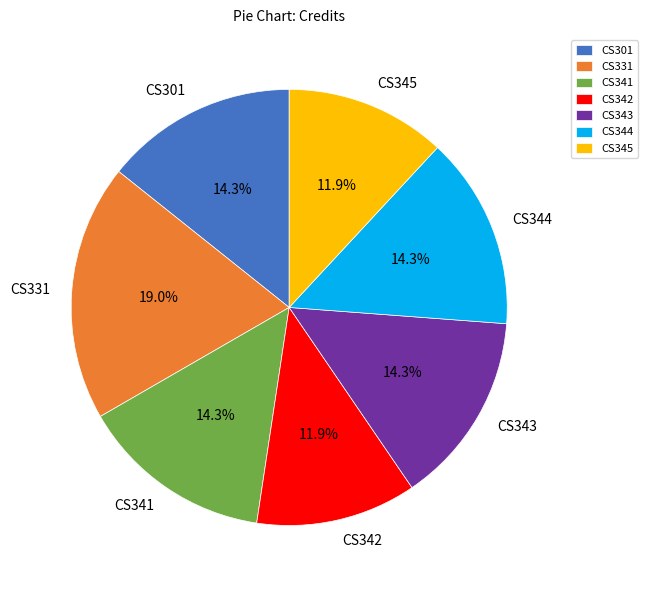

Which category has the biggest portion of the pie?

CS331